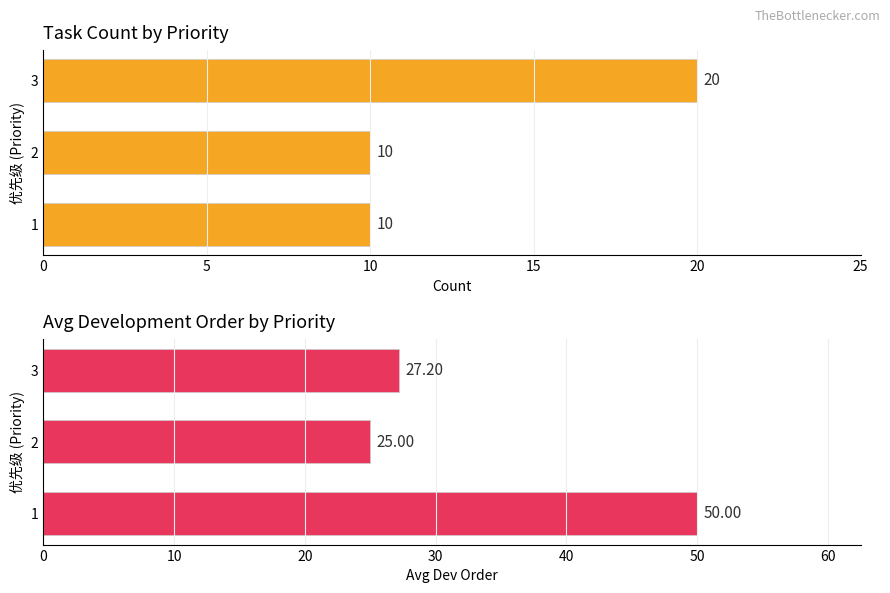

Is the value of Avg Dev Order at 3 greater than the value of Task Count at 3?

Yes